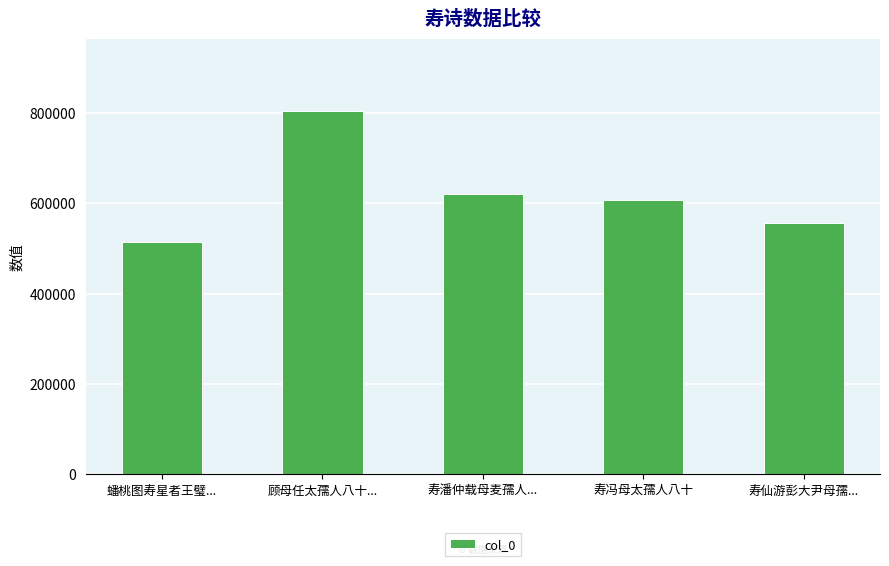

Reading left to right, transcribe all the data shown in this chart.

514468	803234	619503	605967	555259